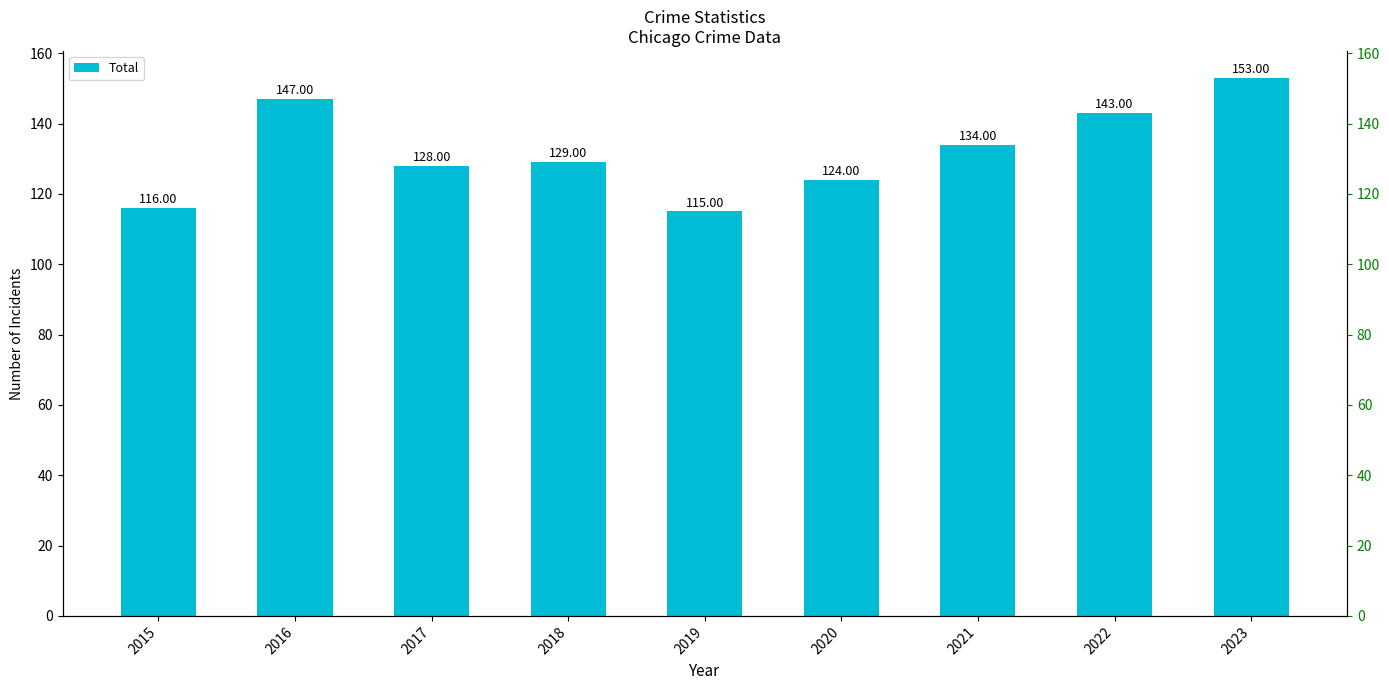

What value does the data have at 2015, to the nearest 10?

120